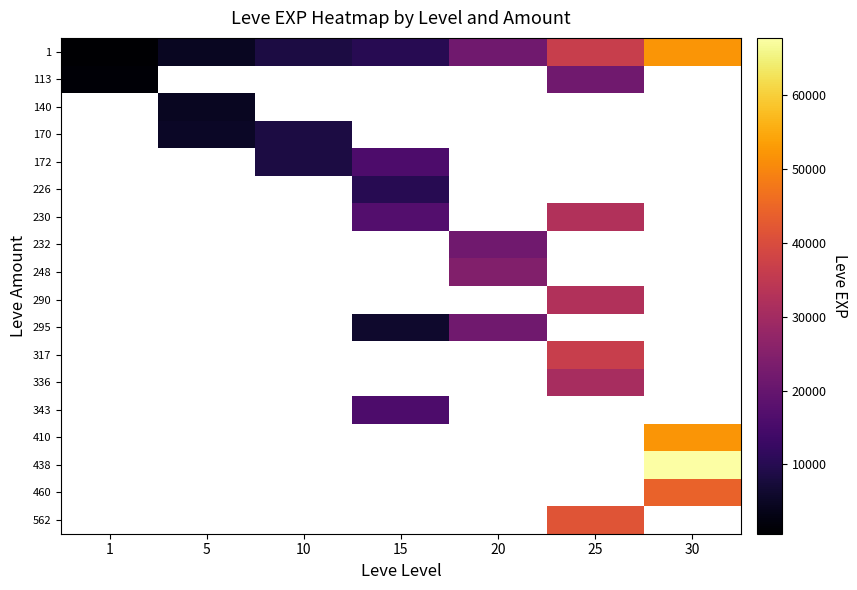

Is the value of 438 at 1 greater than the value of 317 at 20?

No